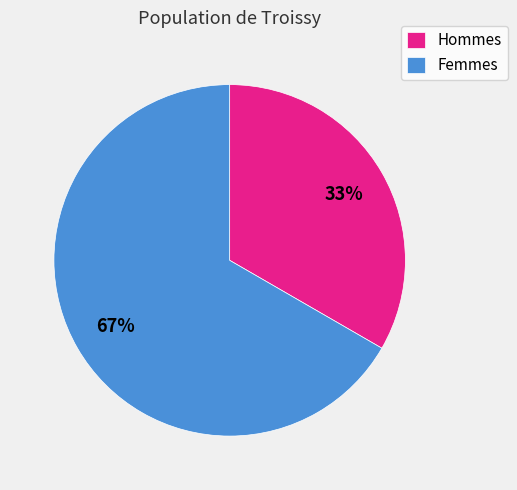

To the nearest percent, what is the average slice percentage?

50%